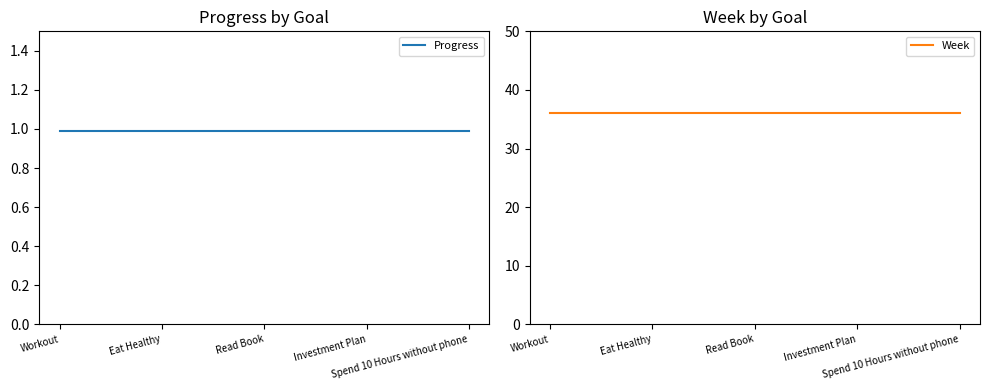

What is the approximate value of Week at Investment Plan?

36.0